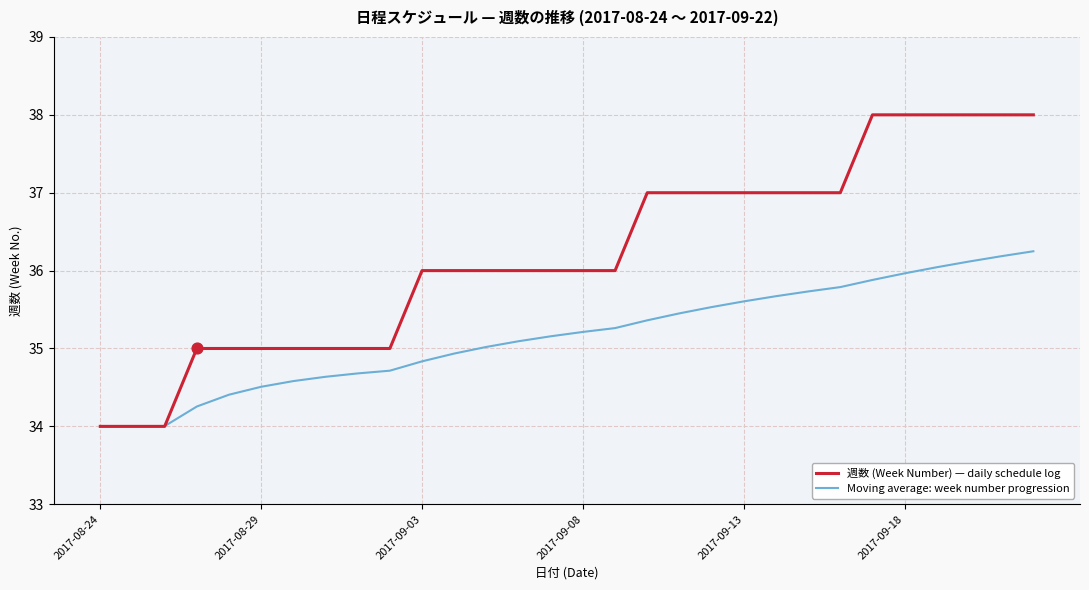

Which series has the largest total across all categories?

週数 (Week Number) — daily schedule log